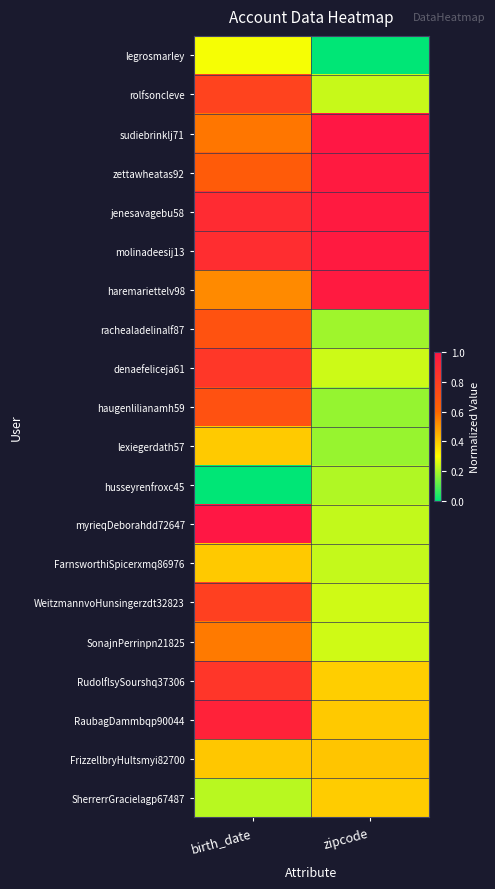

At which category does the chart reach its peak across all series?

zipcode